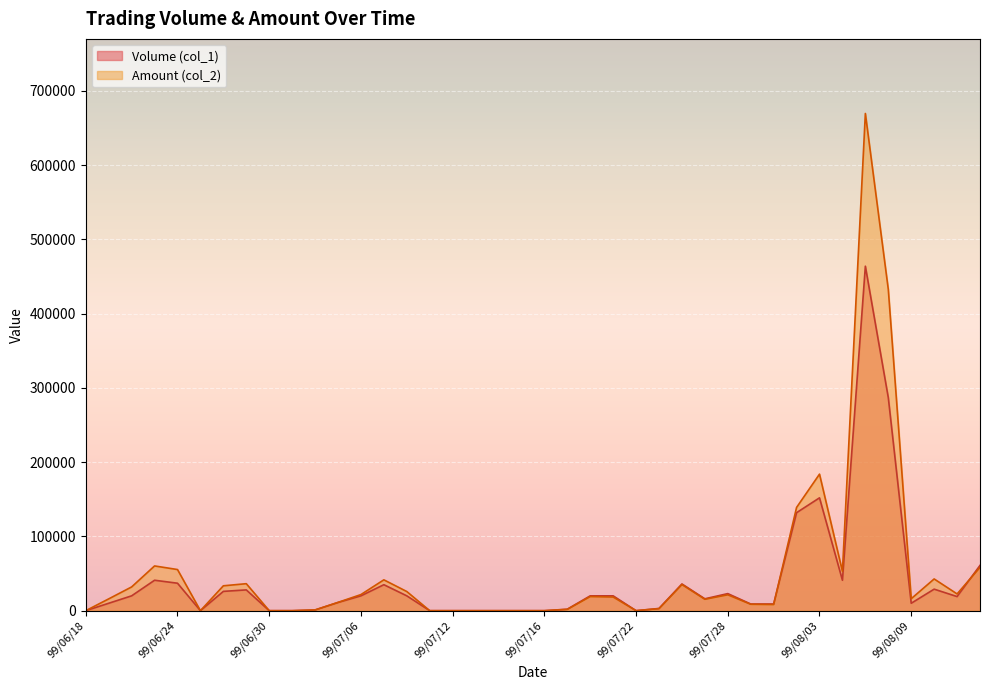

How many intersections are there between Volume (col_1) and Amount (col_2)?

3